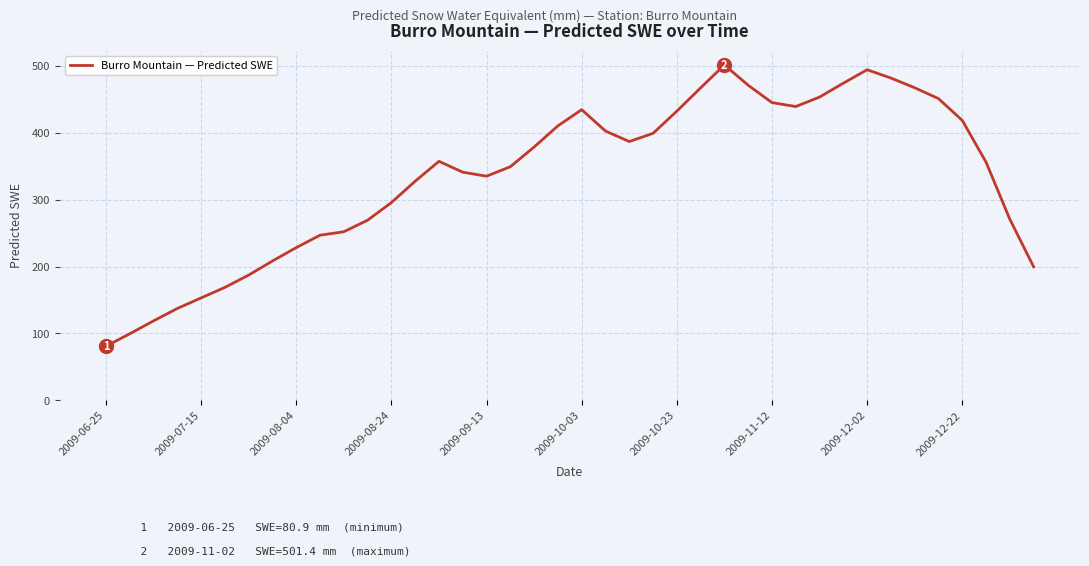

How many interior local valleys (lower than both neighbors) does the data have?

3